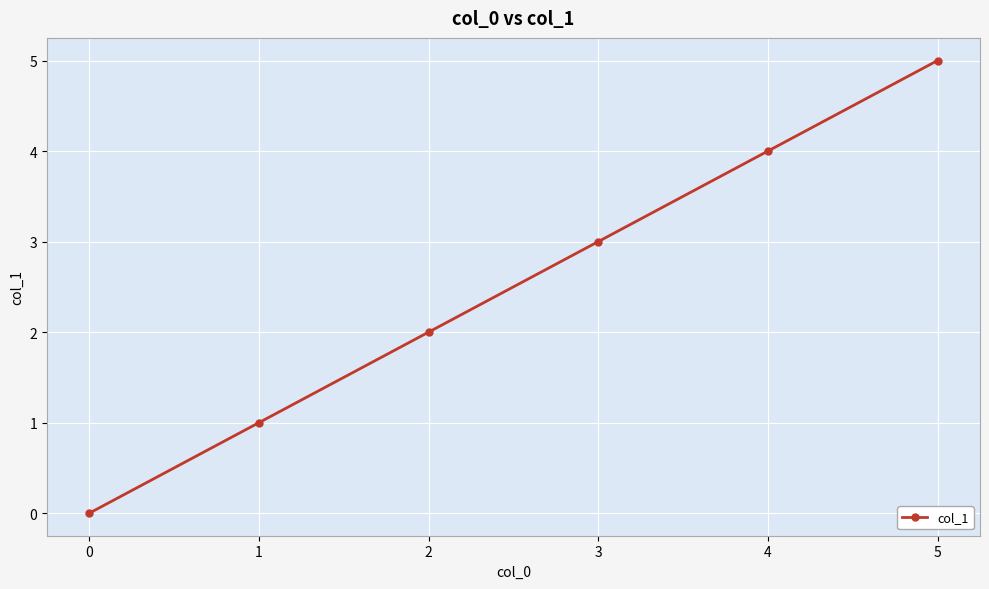

What is the difference between the maximum and minimum values?

5